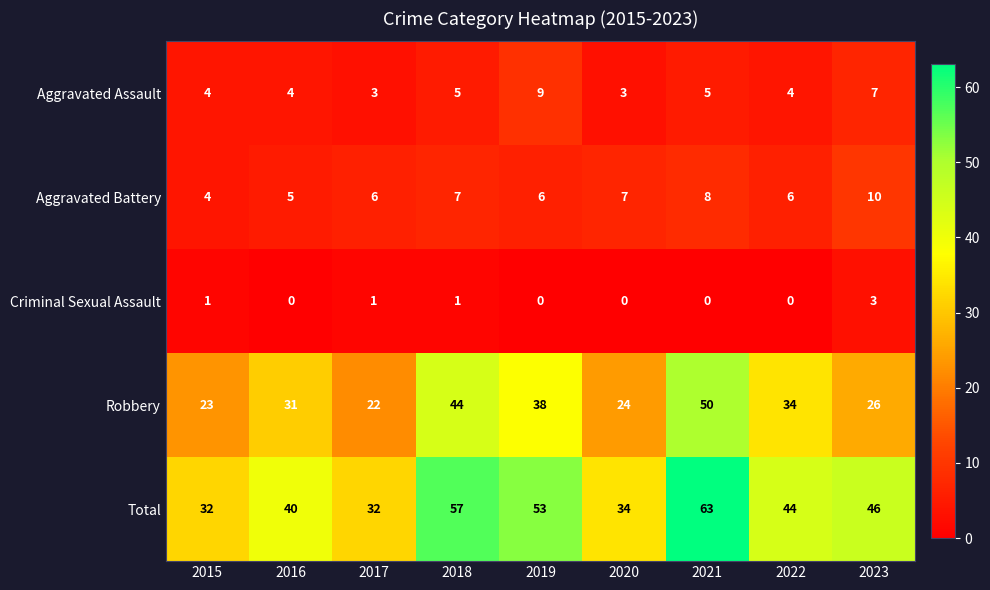

What is the spread (max minus min) of values at 2018?

56